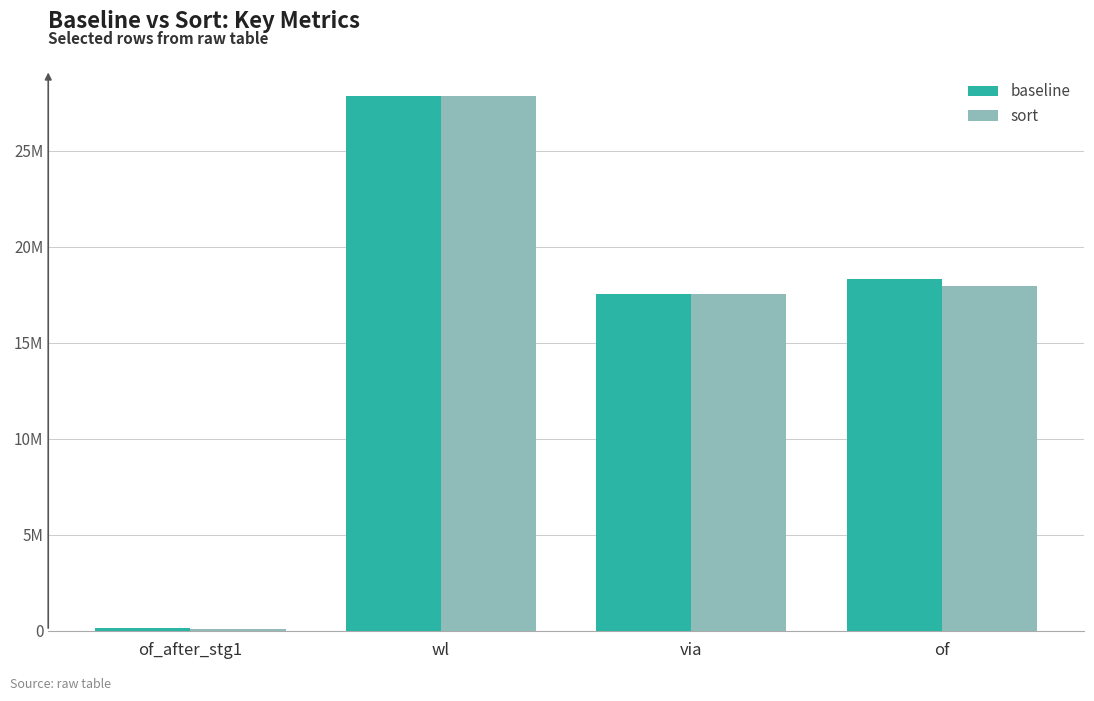

What is the value of the baseline bar at the 1st from the left?

128156.0